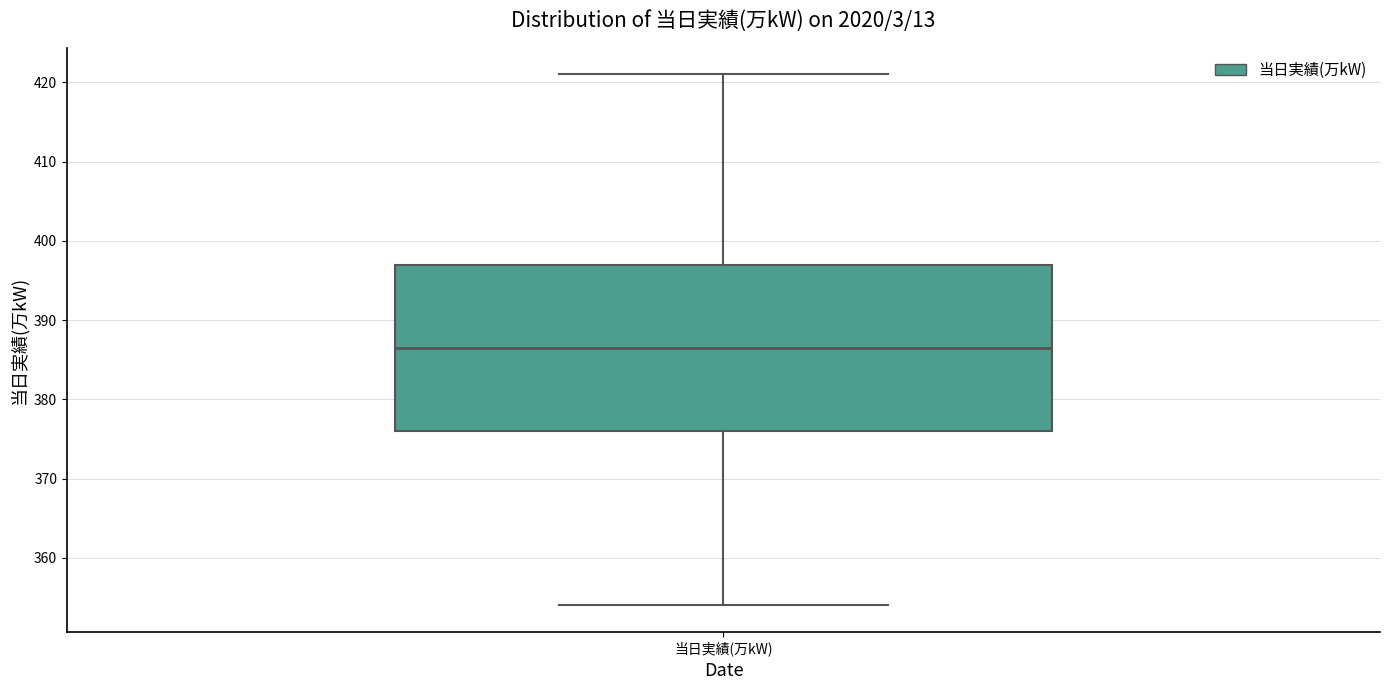

Where is the upper edge of the box for 当日実績(万kW) on the y-axis? The values are not printed on the chart, so give them approximately, as read against the axis.

397